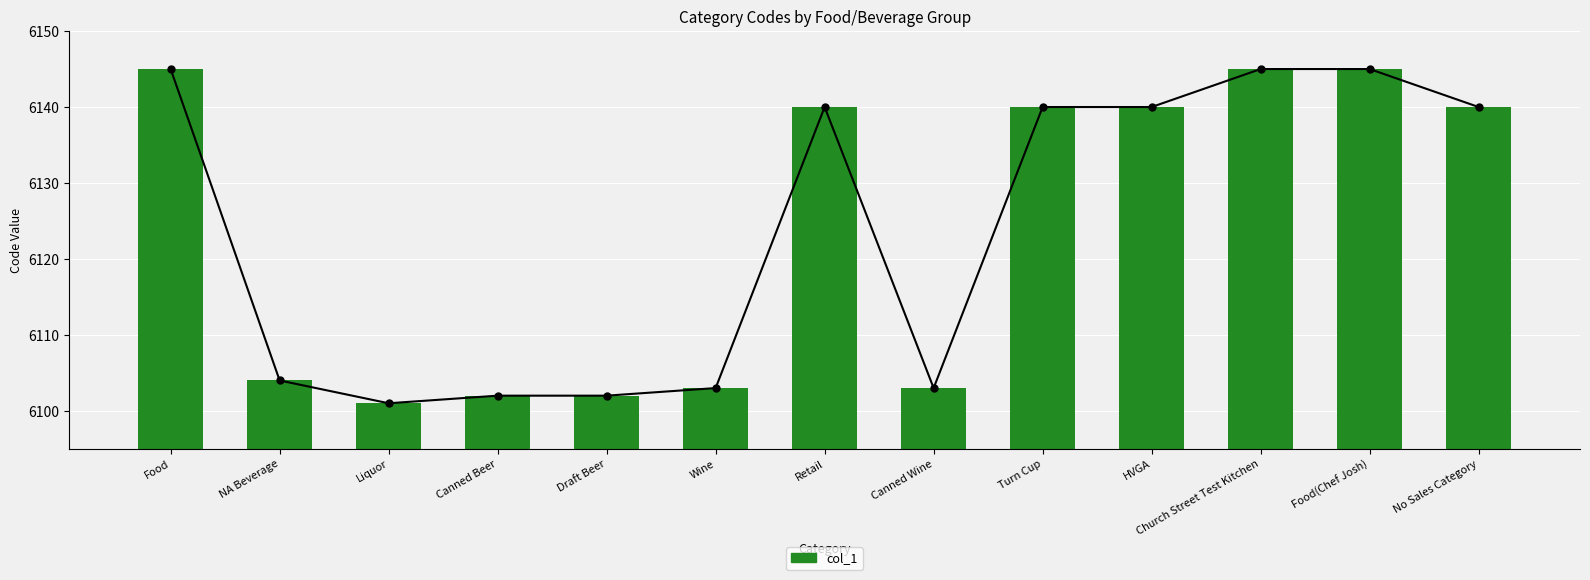

The value at Food(Chef Josh) is 6145. True or false?

True